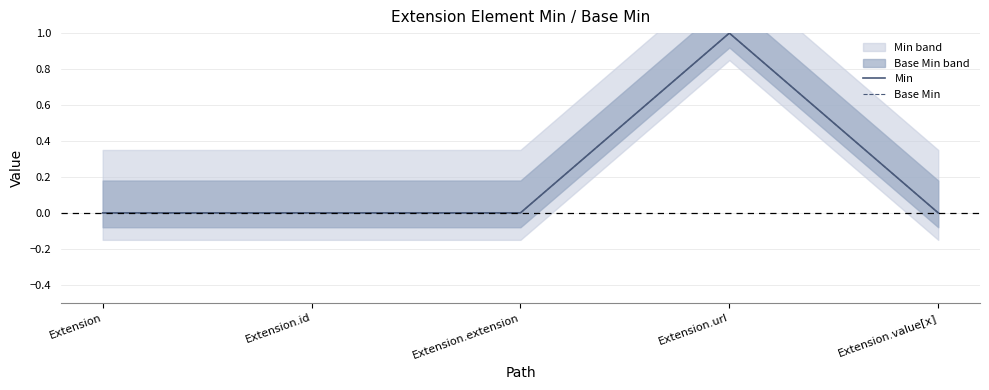

Between Extension and Extension.url, which is larger?

Extension.url